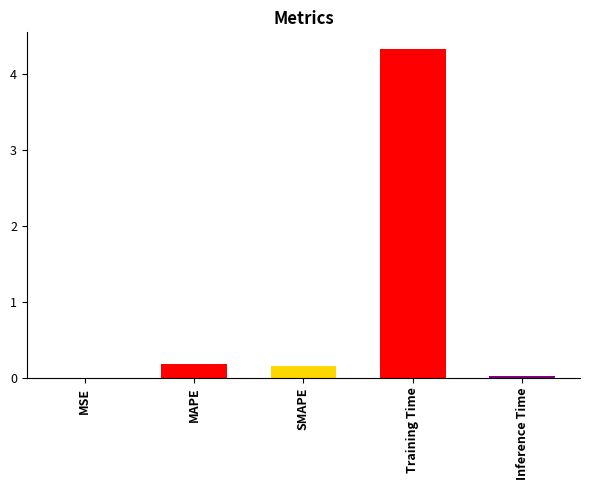

What is the average value?

0.9